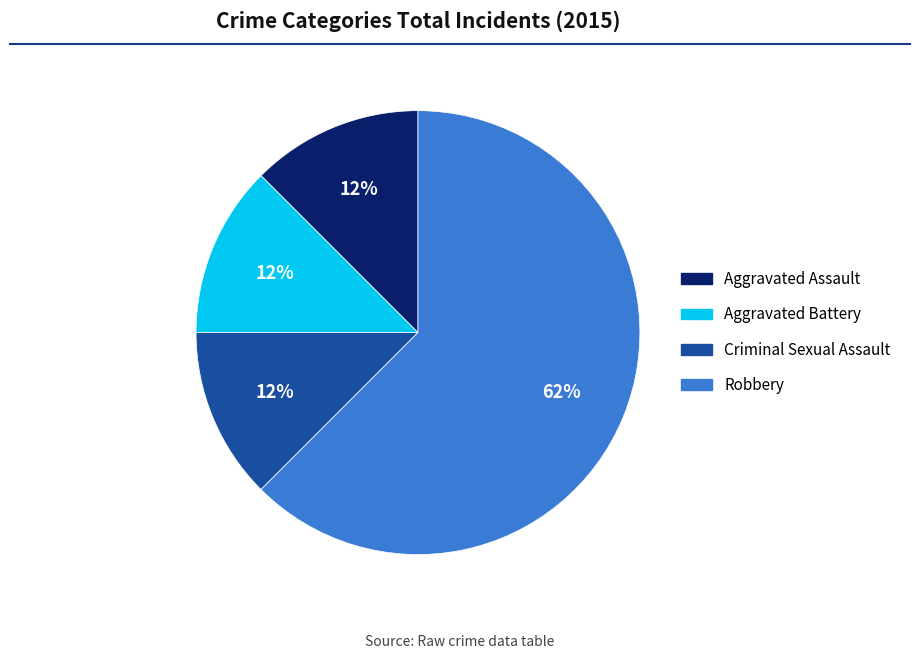

To the nearest percent, what is the average slice percentage?

25%